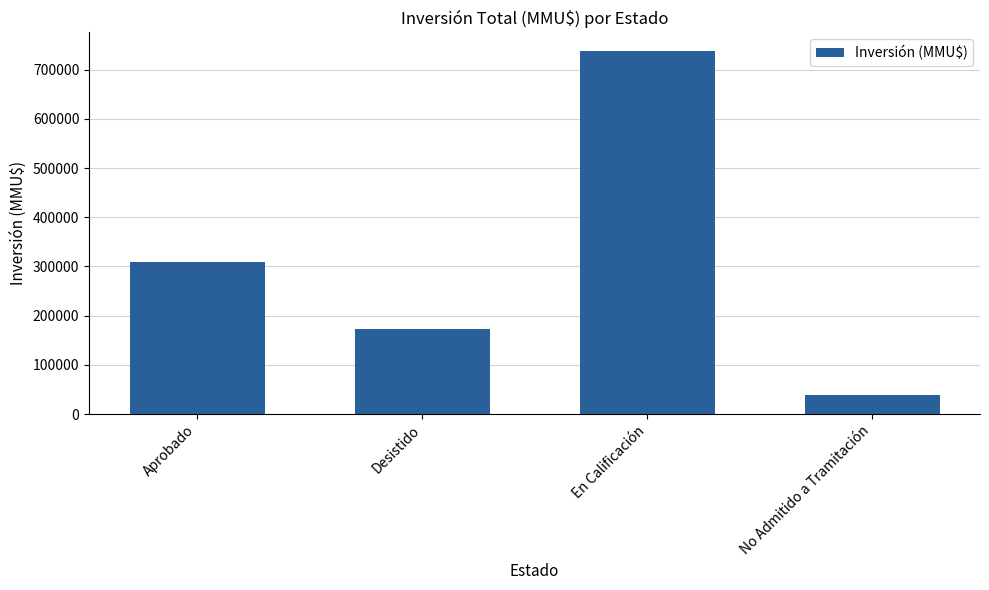

The value at Desistido is 173201. True or false?

True